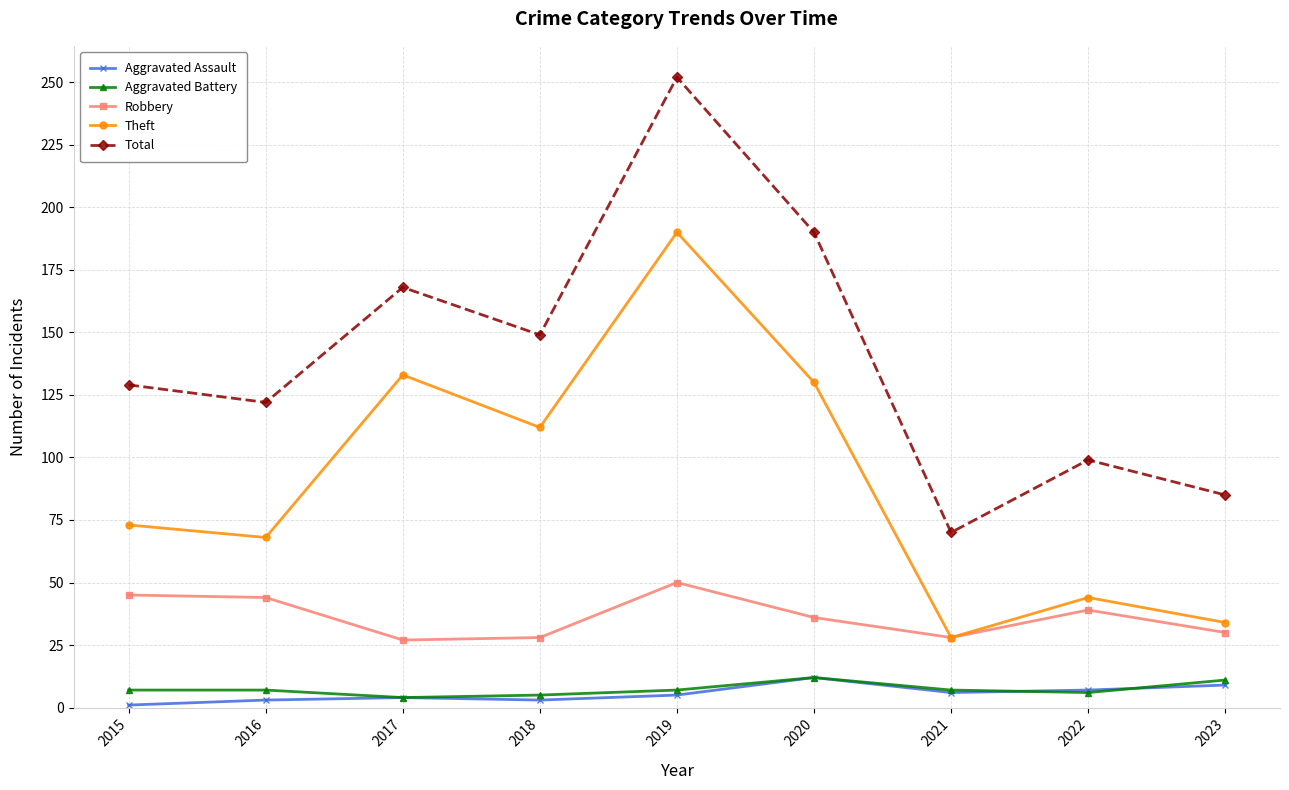

What are all the series names shown in the legend?

Aggravated Assault, Aggravated Battery, Robbery, Theft, Total